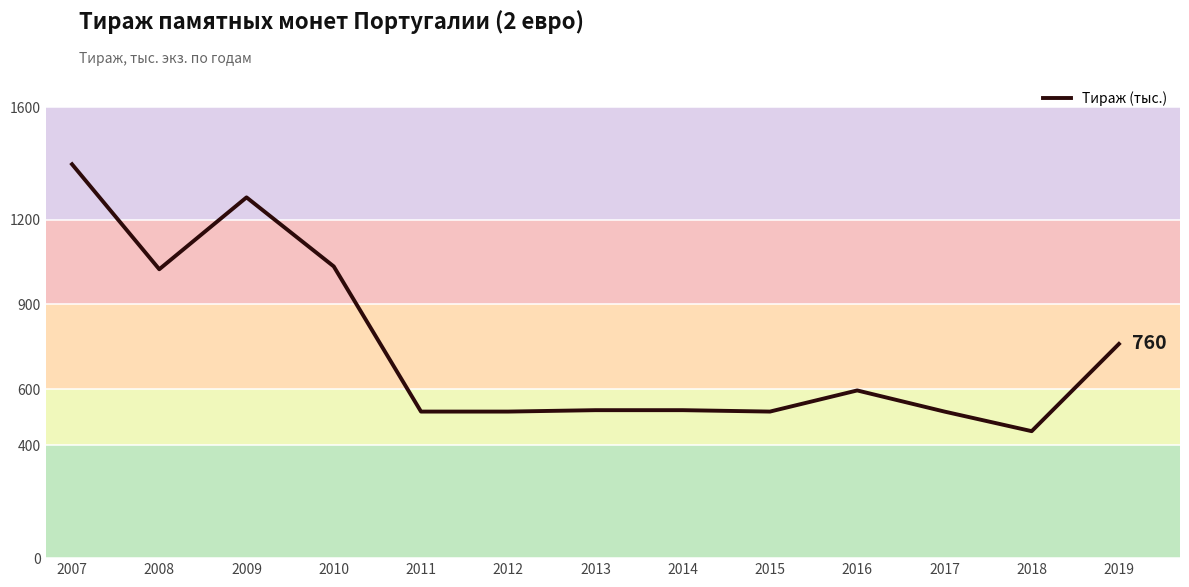

What is the difference between the values at 2008 and 2012?

505.0